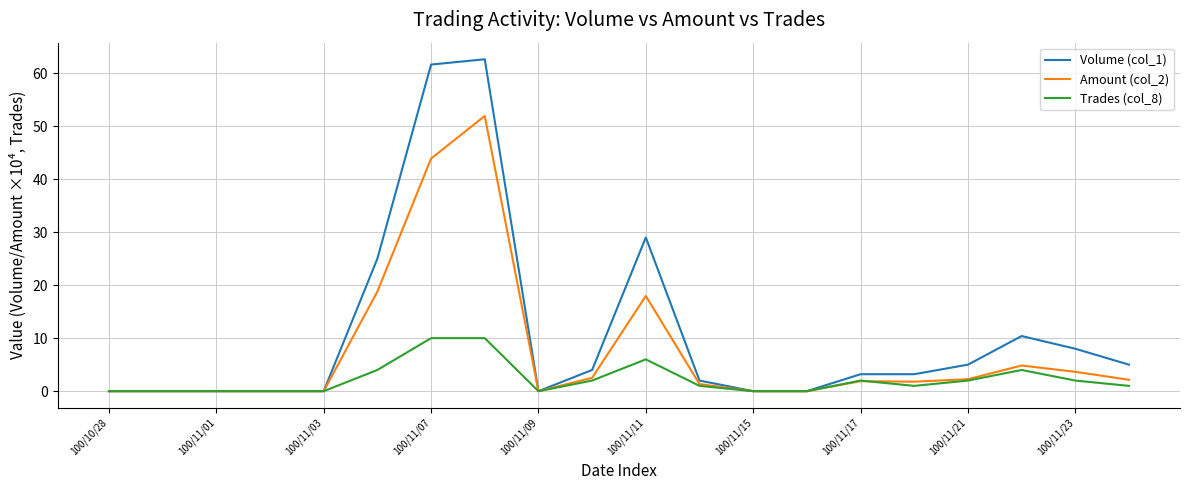

List the series in order of their peak value, highest first.

Volume (col_1), Amount (col_2), Trades (col_8)